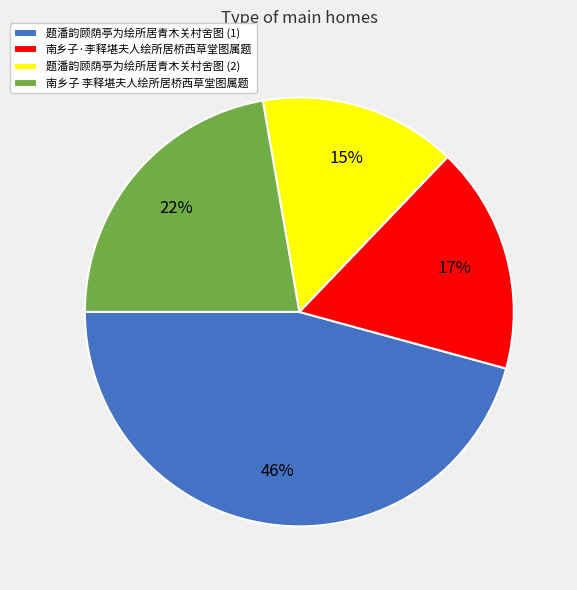

What percentage is the 南乡子 李释堪夫人绘所居桥西草堂图属题 slice, to the nearest percent?

22%